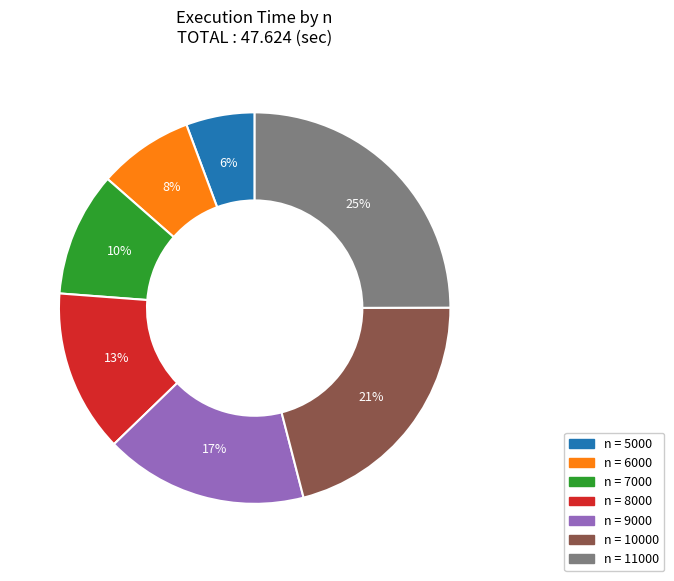

Is there a majority slice in this chart?

No